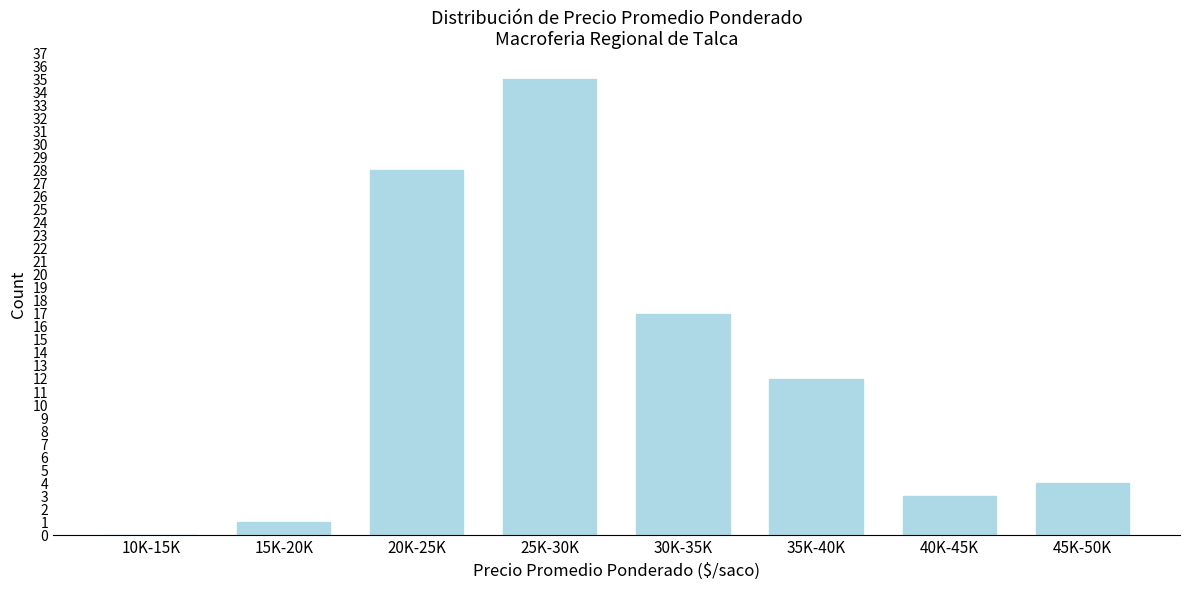

Reading right to left, what are all the values shown in this chart?

45K-50K=4	40K-45K=3	35K-40K=12	30K-35K=17	25K-30K=35	20K-25K=28	15K-20K=1	10K-15K=0